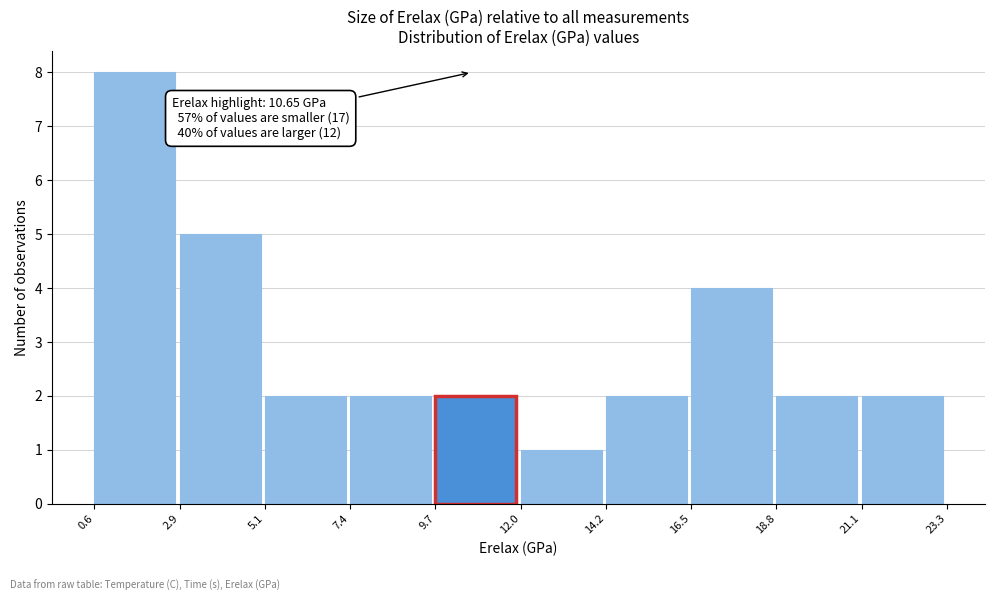

Which range on the x-axis has the tallest bar?

0.6 to 2.9